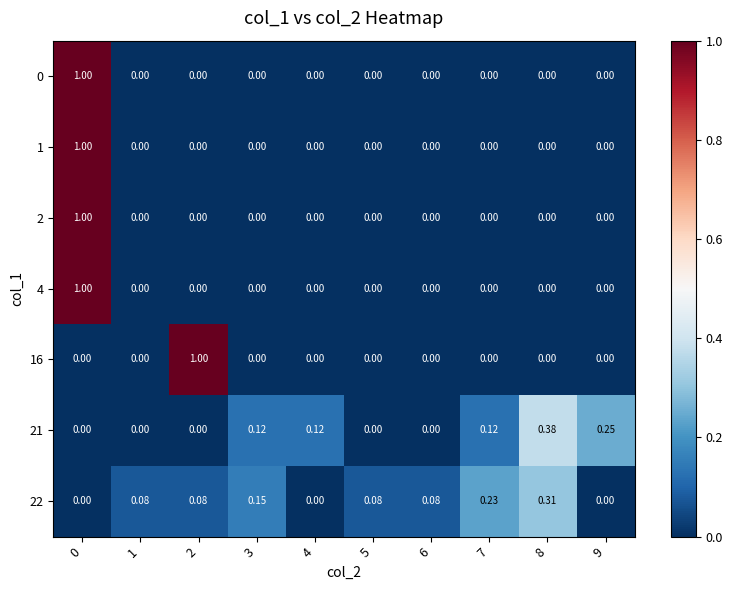

Reading left to right, extract all data points from this chart.

row_0: 1.0	0.0	0.0	0.0	0.0	0.0	0.0	0.0	0.0	0.0
row_1: 1.0	0.0	0.0	0.0	0.0	0.0	0.0	0.0	0.0	0.0
row_2: 1.0	0.0	0.0	0.0	0.0	0.0	0.0	0.0	0.0	0.0
row_3: 1.0	0.0	0.0	0.0	0.0	0.0	0.0	0.0	0.0	0.0
row_4: 0.0	0.0	1.0	0.0	0.0	0.0	0.0	0.0	0.0	0.0
row_5: 0.0	0.0	0.0	0.1	0.1	0.0	0.0	0.1	0.4	0.2
row_6: 0.0	0.1	0.1	0.2	0.0	0.1	0.1	0.2	0.3	0.0